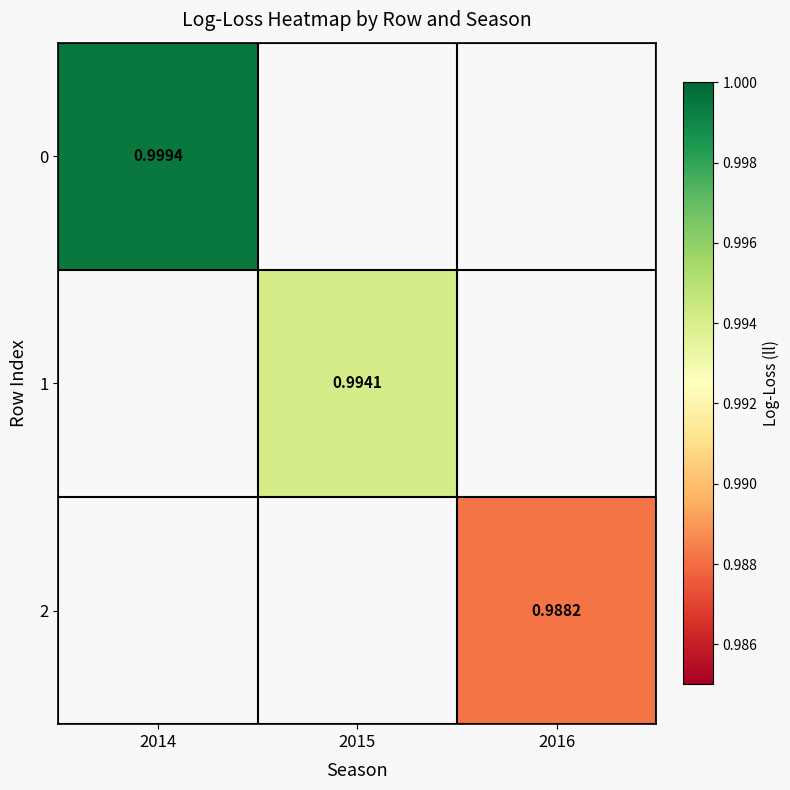

True or false: 1 has a value of 0.4 at 2015.

False